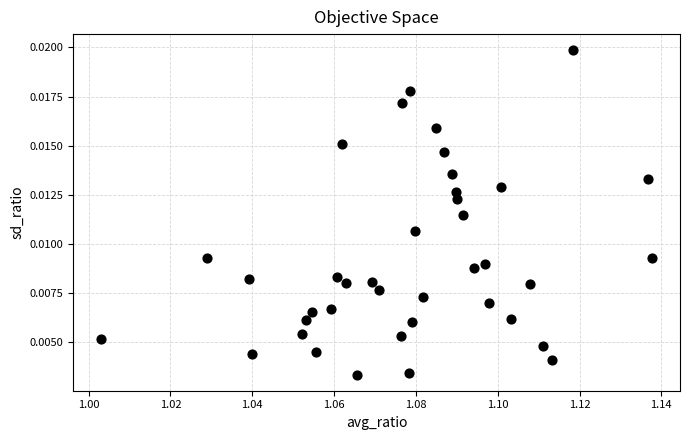

Count the number of points in this scatter plot.

39